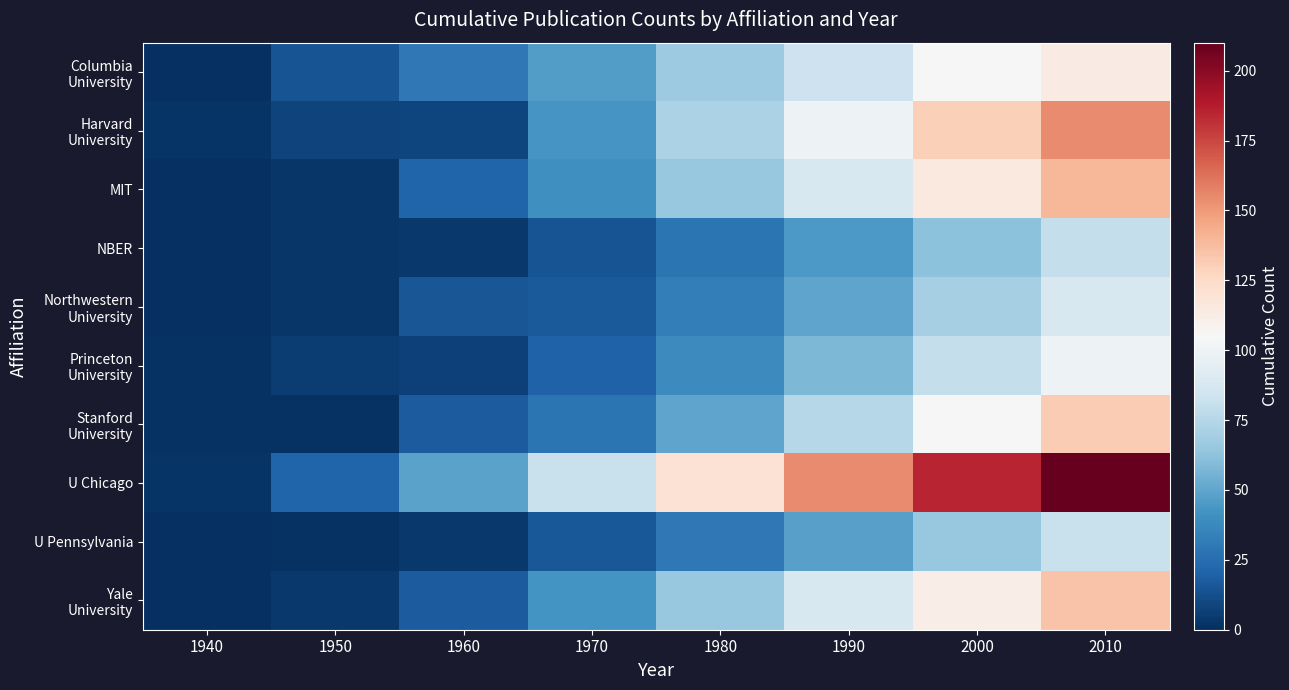

At 1940, list the series in order from smallest to largest.

Columbia University, MIT, NBER, Northwestern University, U Pennsylvania, Yale University, Princeton University, Stanford University, Harvard University, U Chicago